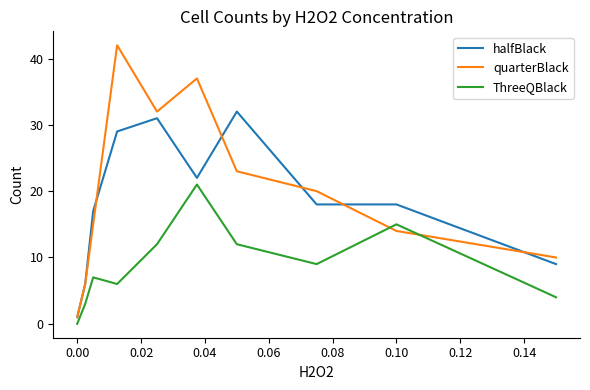

True or false: ThreeQBlack and halfBlack cross at least once.

False